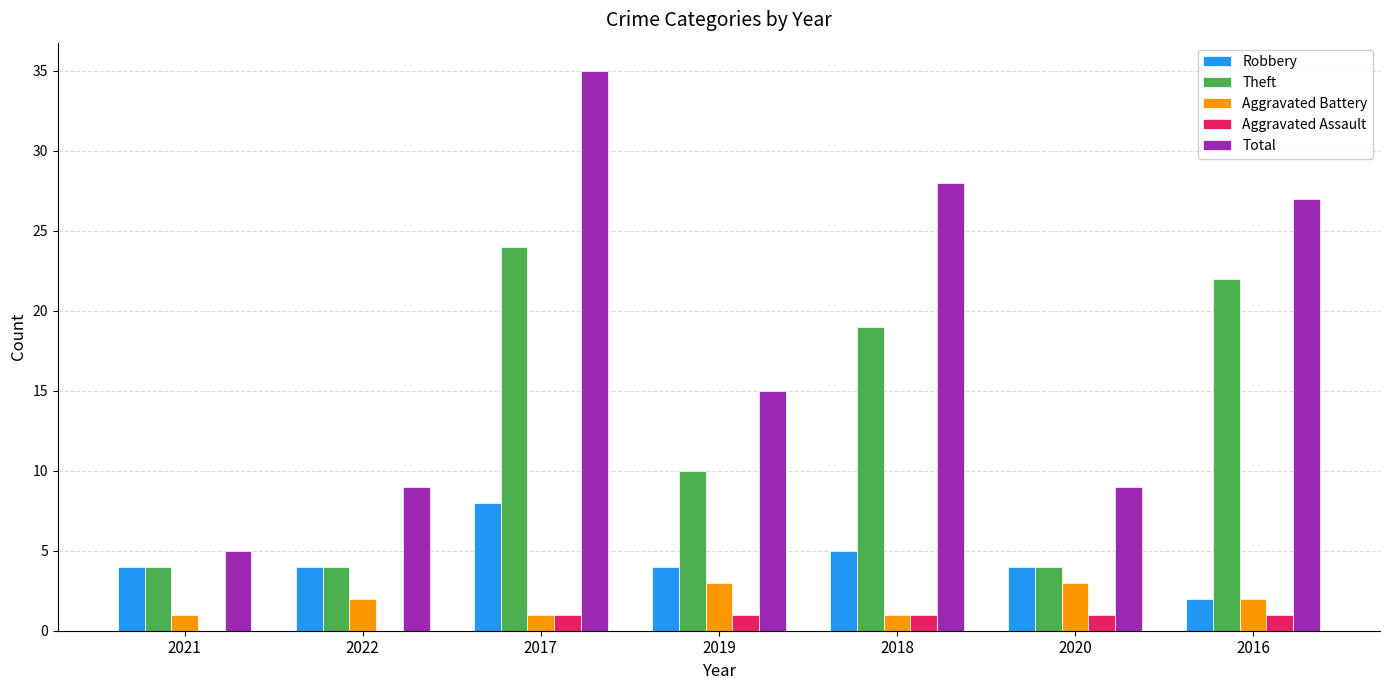

Between 2021 and 2019, which series saw the biggest shift?

Total